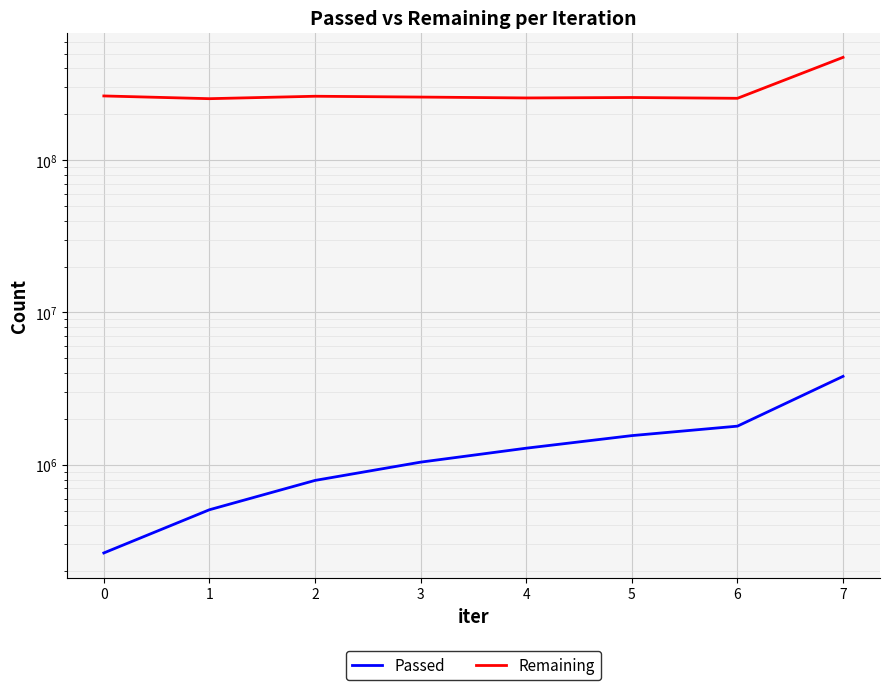

What is the greatest value displayed?

472103059